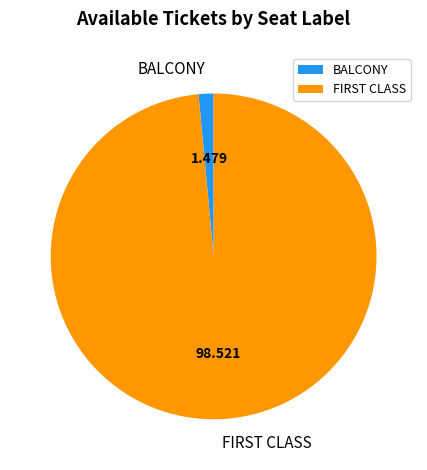

Rank the categories by value from highest to lowest.

FIRST CLASS, BALCONY